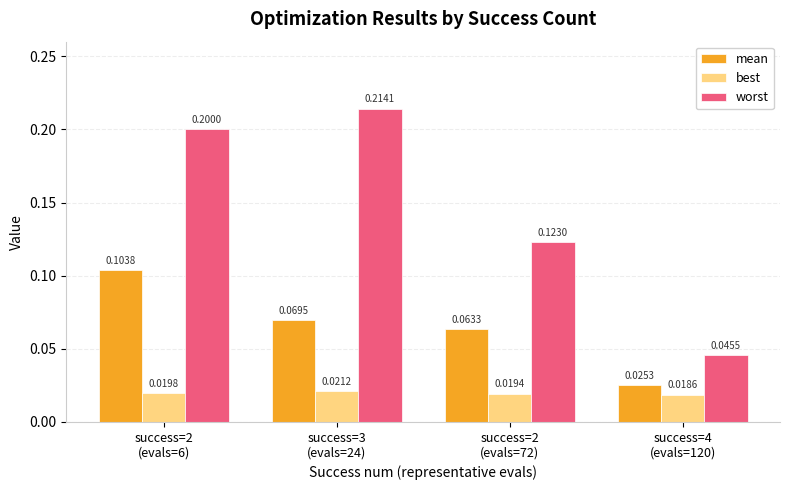

Is it true that mean equals 0.0 at success=2
(evals=72)?

False